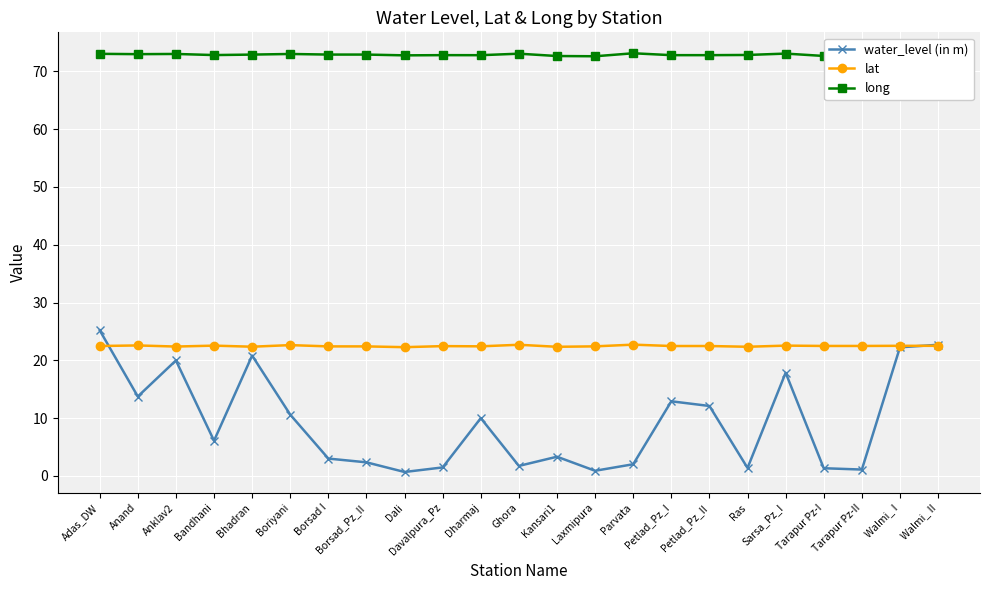

Which series has the largest range (max minus min)?

water_level (in m)